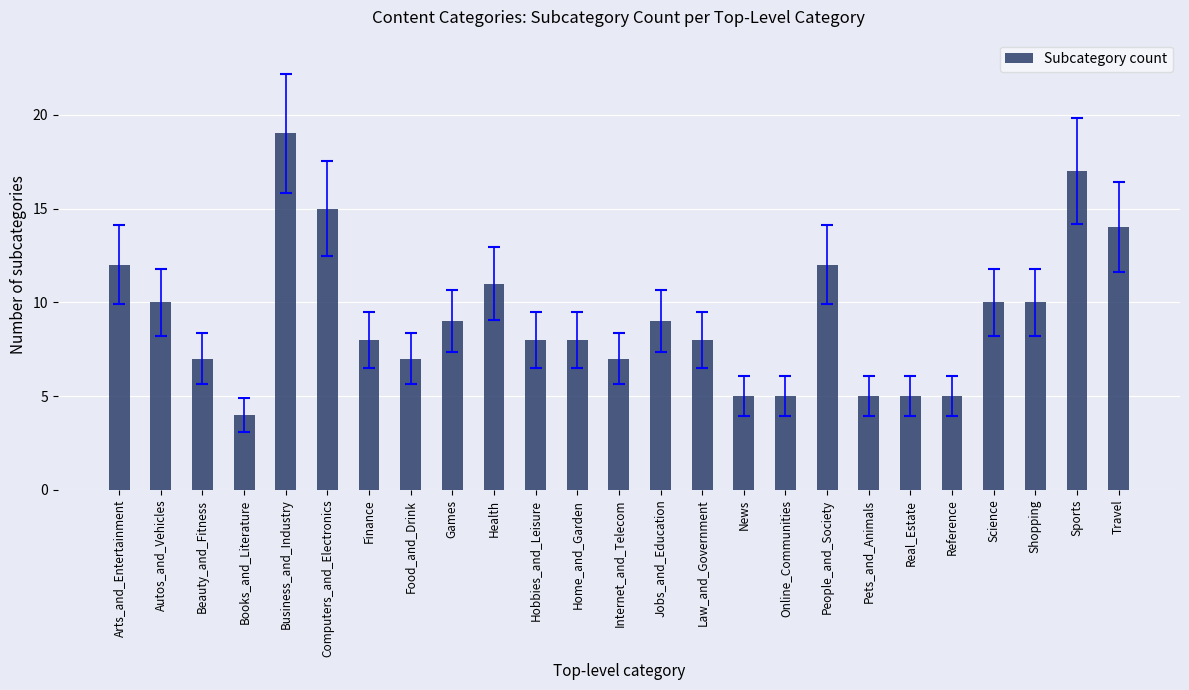

Count the number of categories in the chart.

25